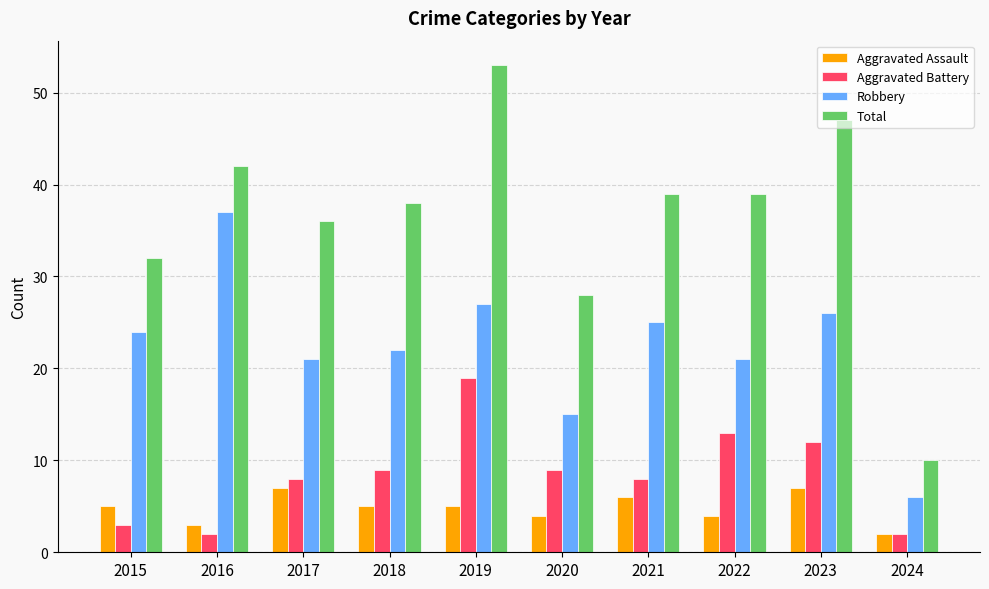

List the series in order of their peak value, highest first.

Total, Robbery, Aggravated Battery, Aggravated Assault